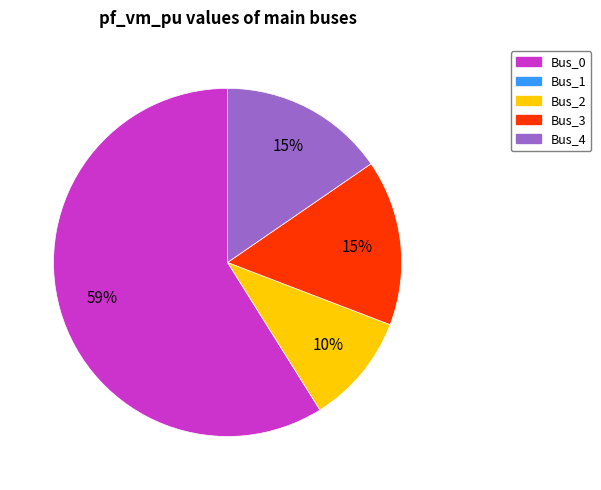

Is there any slice that represents more than half of the pie?

Yes